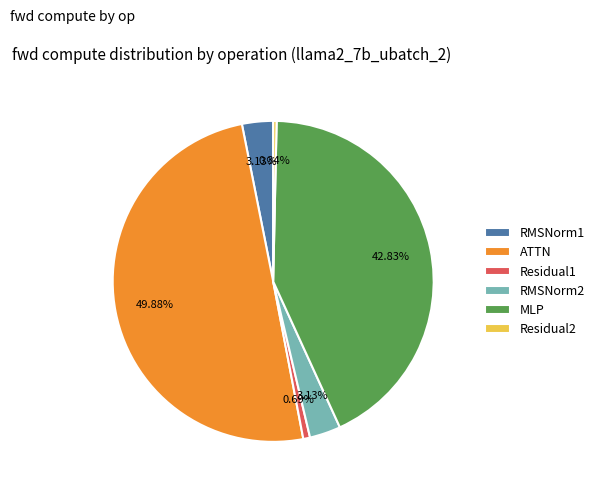

What percentage is the RMSNorm2 slice, to the nearest percent?

3%